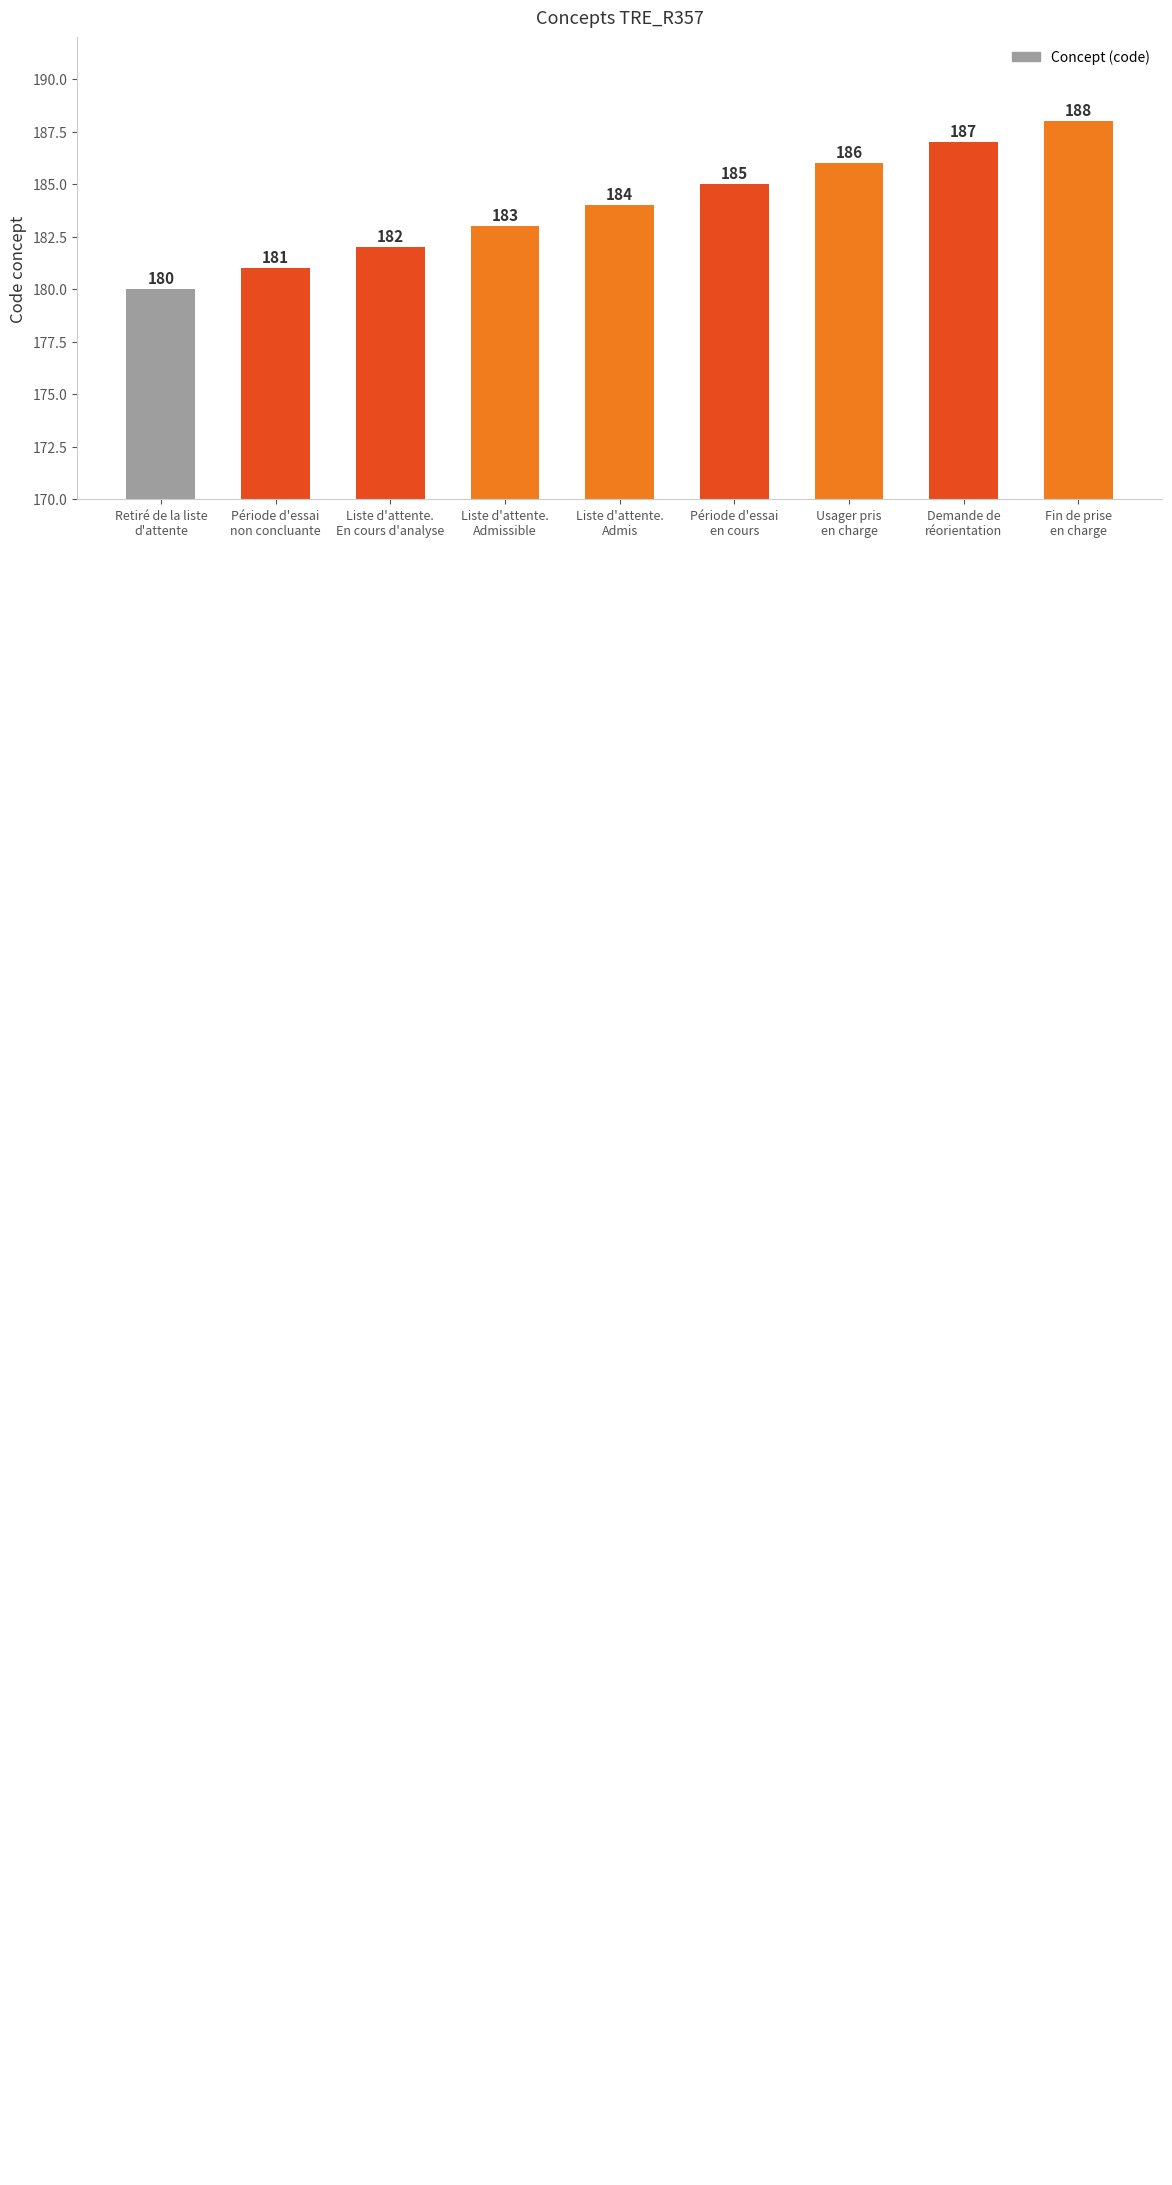

Are the bars horizontal?

No